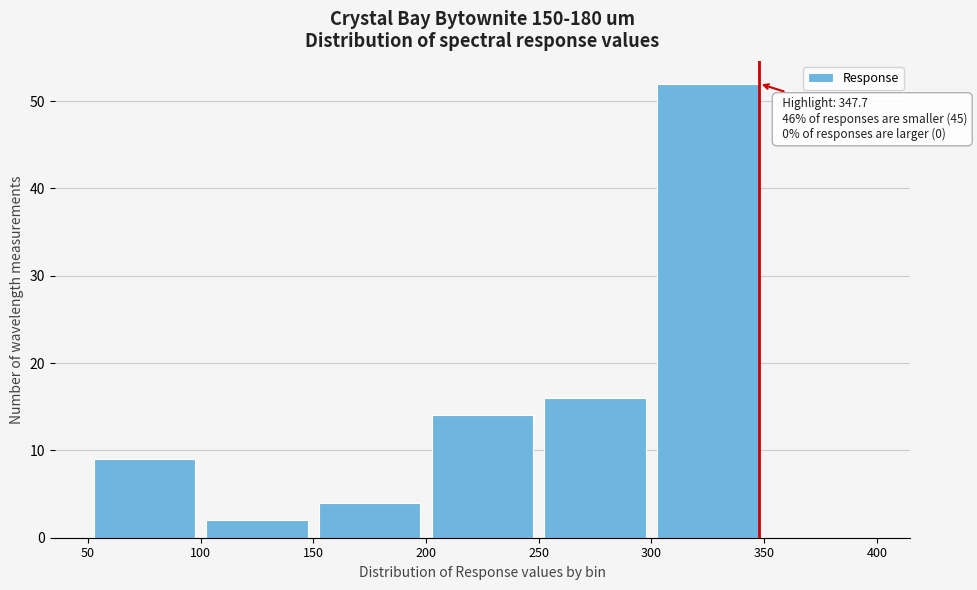

Which range on the x-axis has the tallest bar?

300 to 350